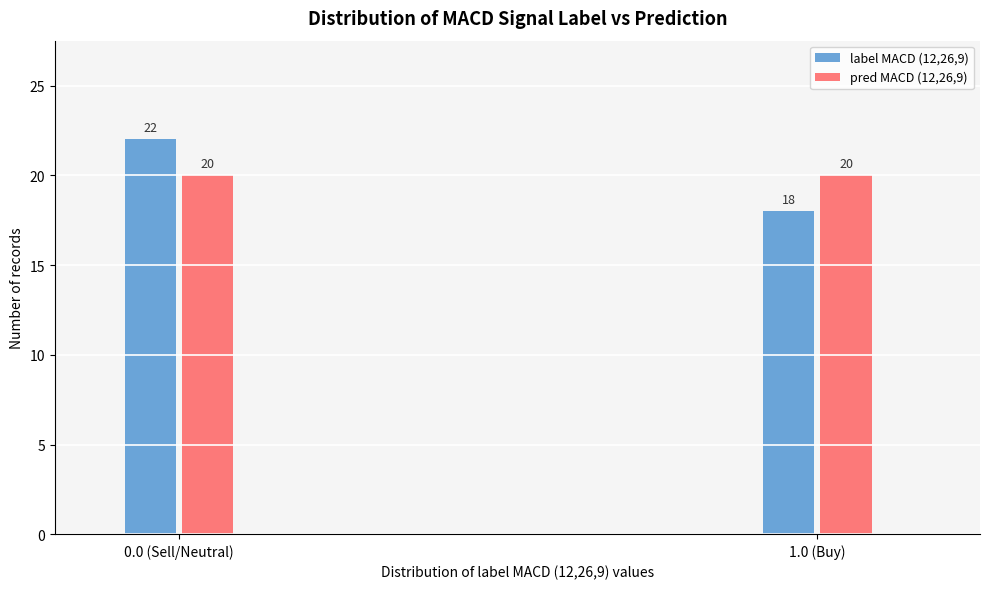

Reading right to left, what are all the values shown in this chart?

label MACD (12,26,9): 18	22
pred MACD (12,26,9): 20	20